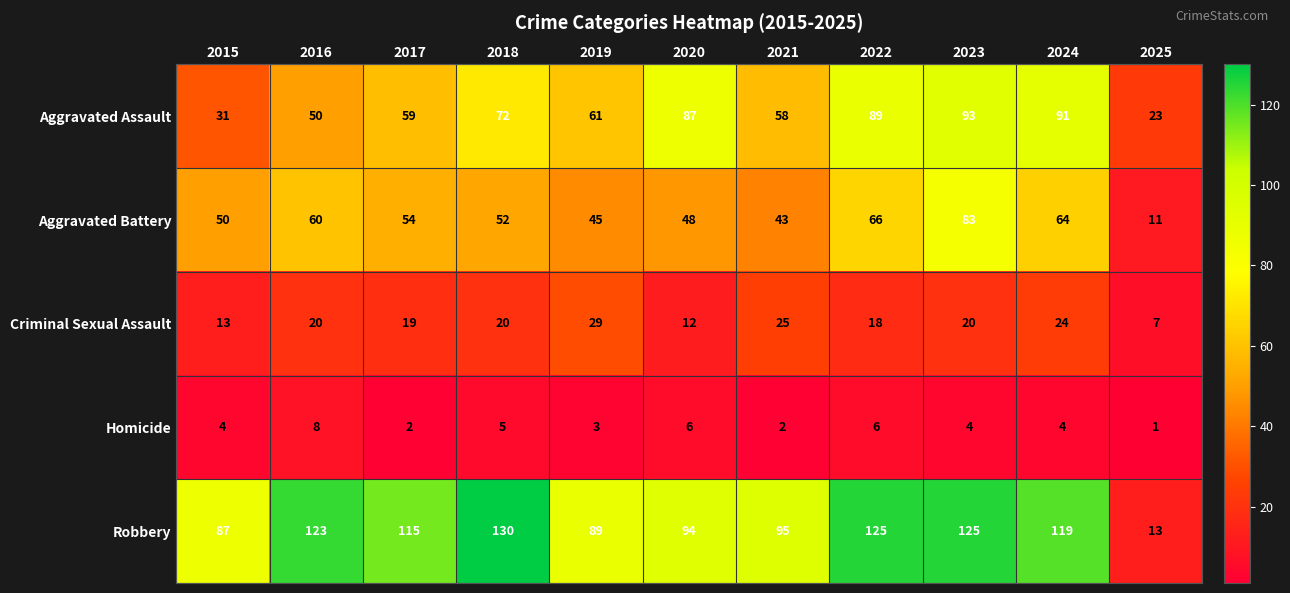

What is the difference between the maximum and second lowest values in the Criminal Sexual Assault series?

17